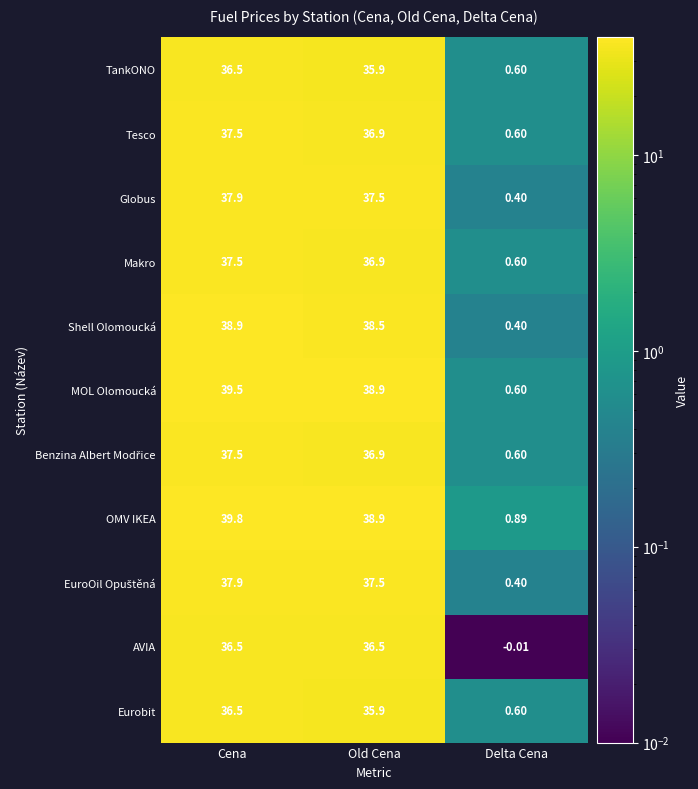

Which series has the widest spread of values?

OMV IKEA